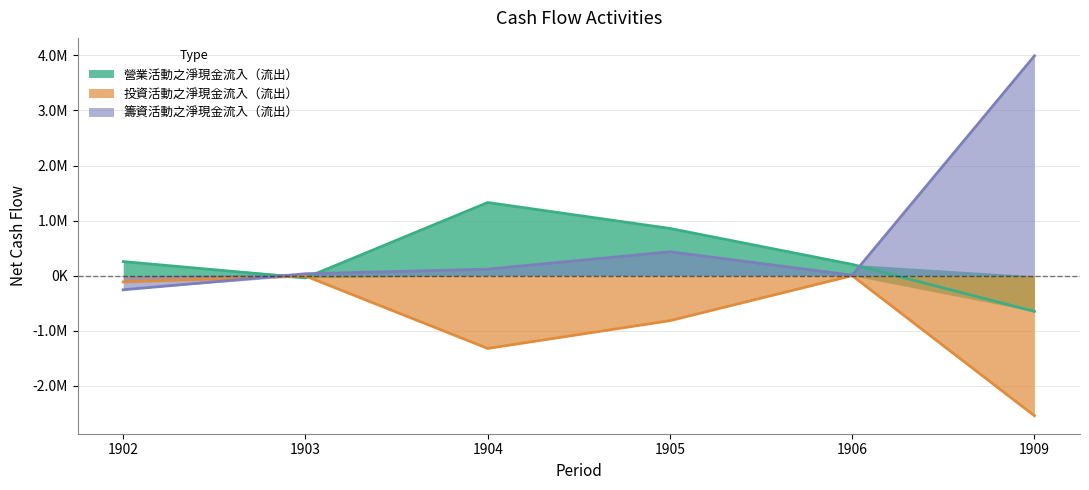

Does the chart have visible grid lines?

Yes